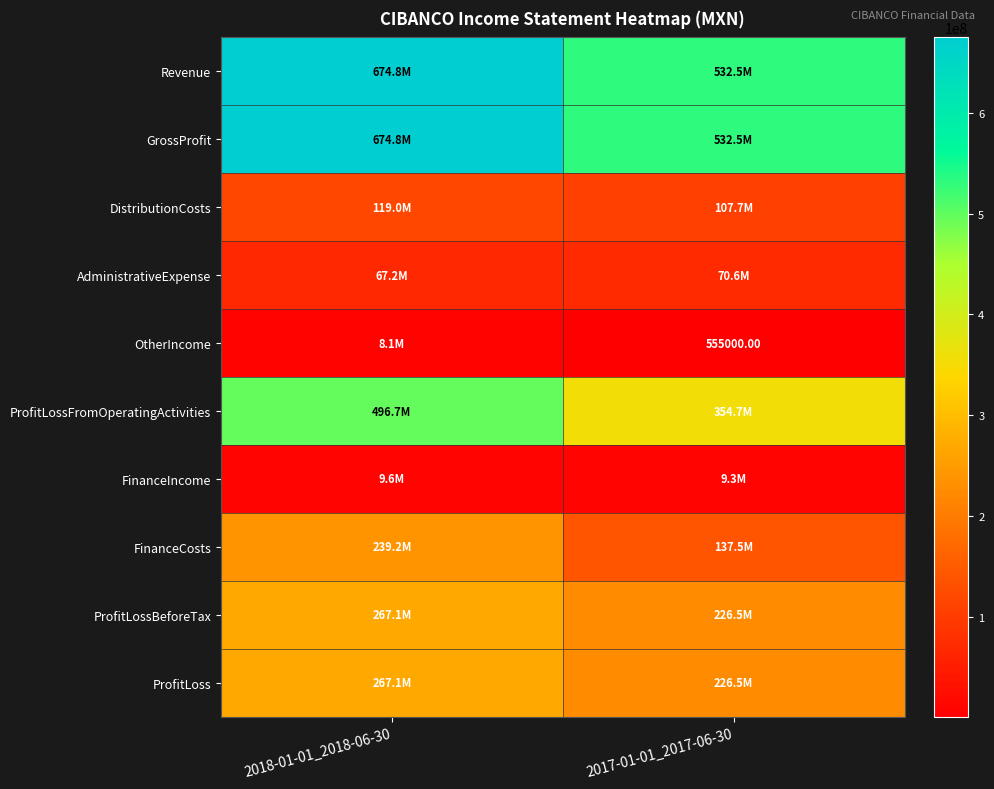

What is the average value of the ProfitLoss series?

246834000